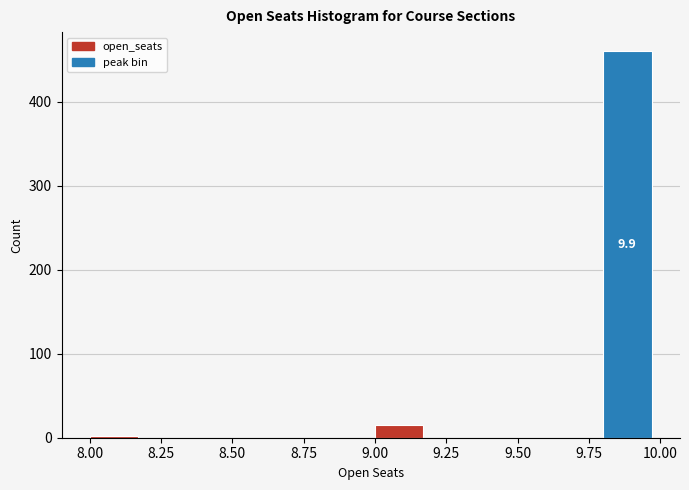

Which range on the x-axis has the tallest bar?

9.8 to 10.0